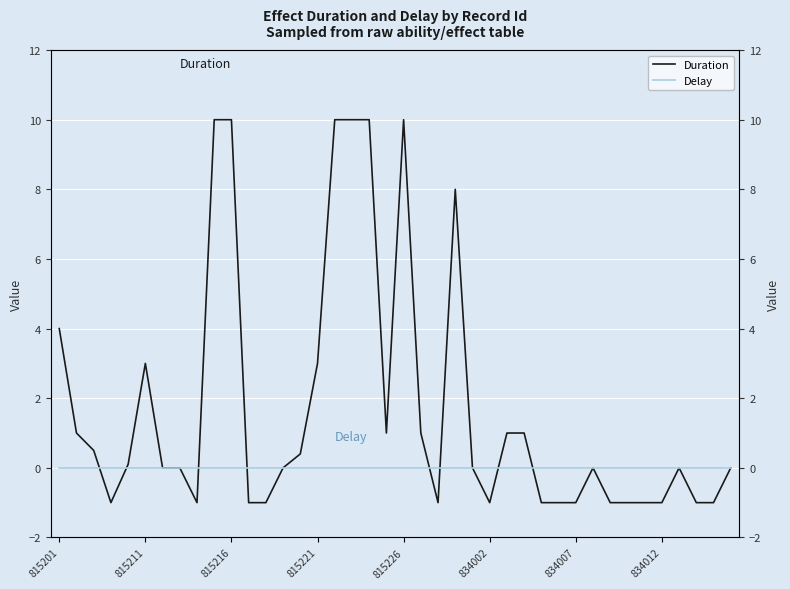

True or false: Delay has more than 1 interior local peaks.

False